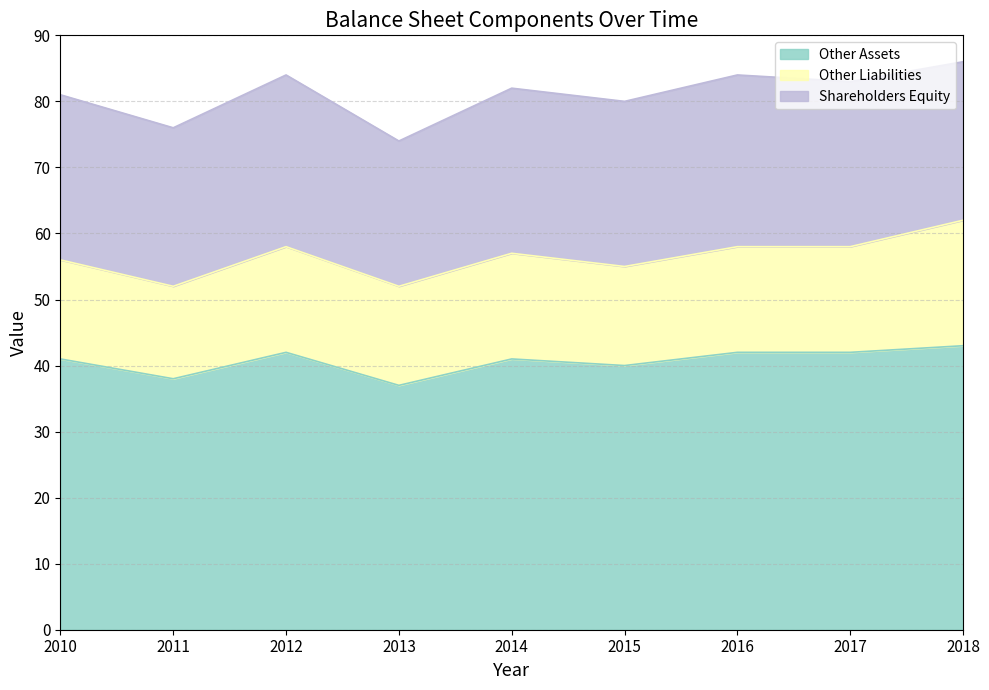

What is the value of the Other Liabilities point at the 6th from the left?

15